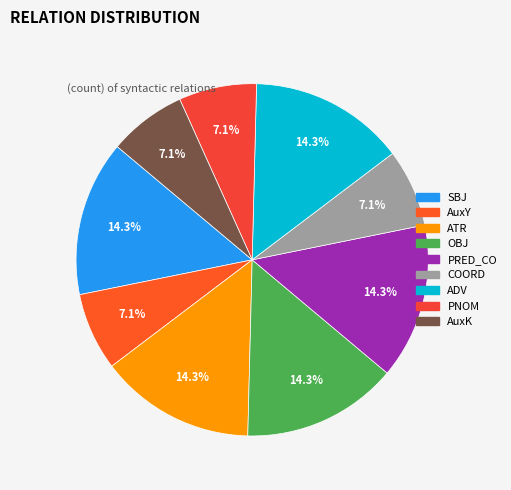

How many segments does this pie chart have?

9